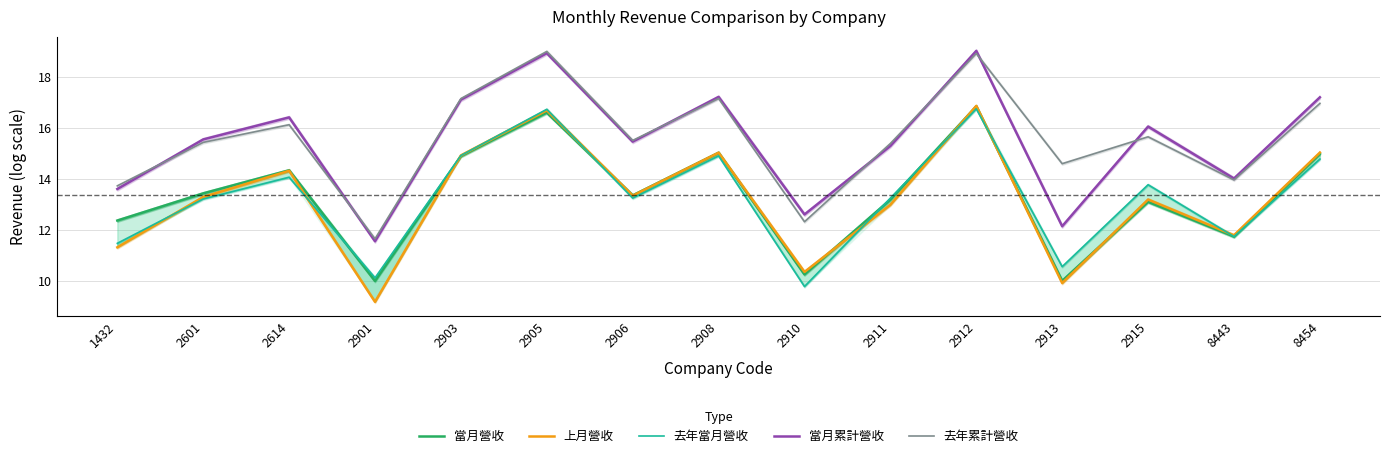

How many interior local valleys does the 當月累計營收 series have?

5